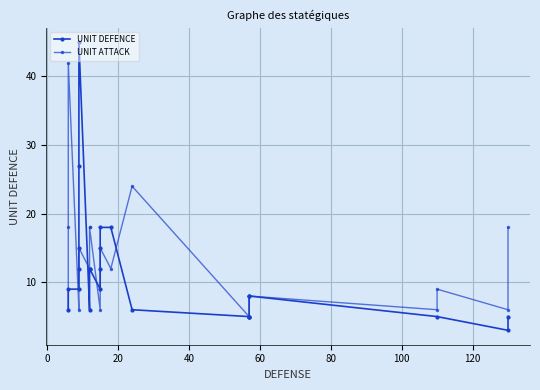

True or false: UNIT ATTACK and UNIT DEFENCE intersect in this chart.

True